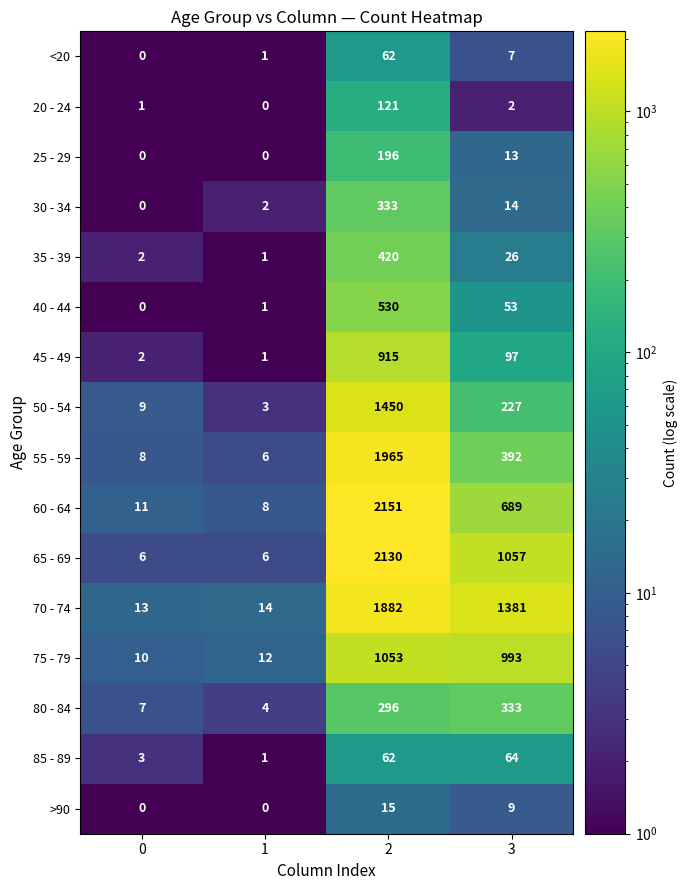

The 65 - 69 series shows 2 at 1. True or false?

False